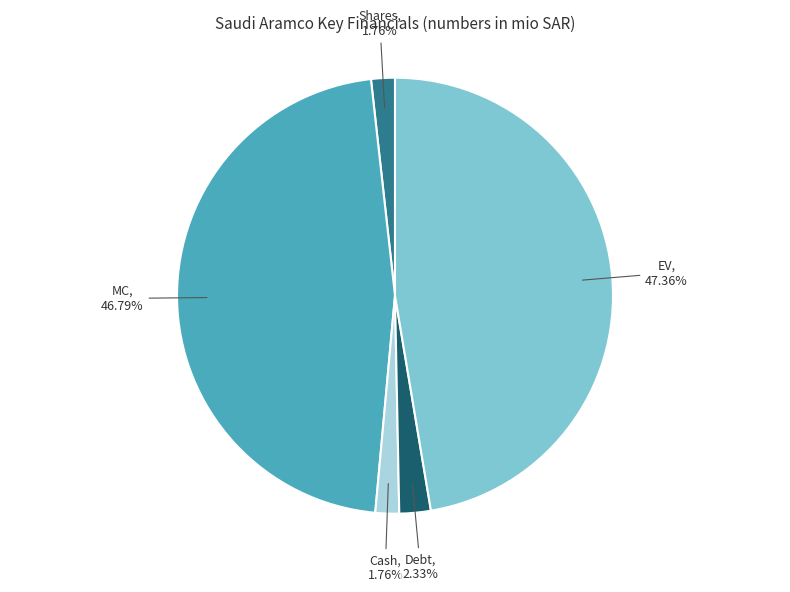

To the nearest percent, what is the difference between the largest and smallest slice percentages?

46%